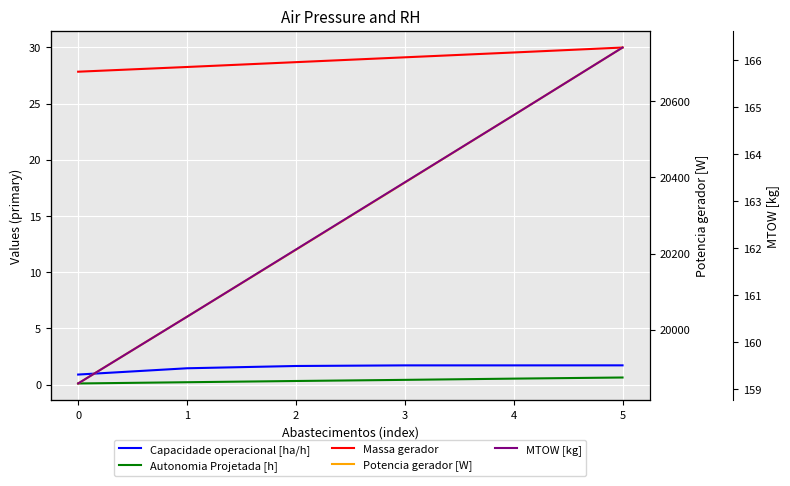

How many Capacidade operacional [ha/h] values are between 1 and 2?

5